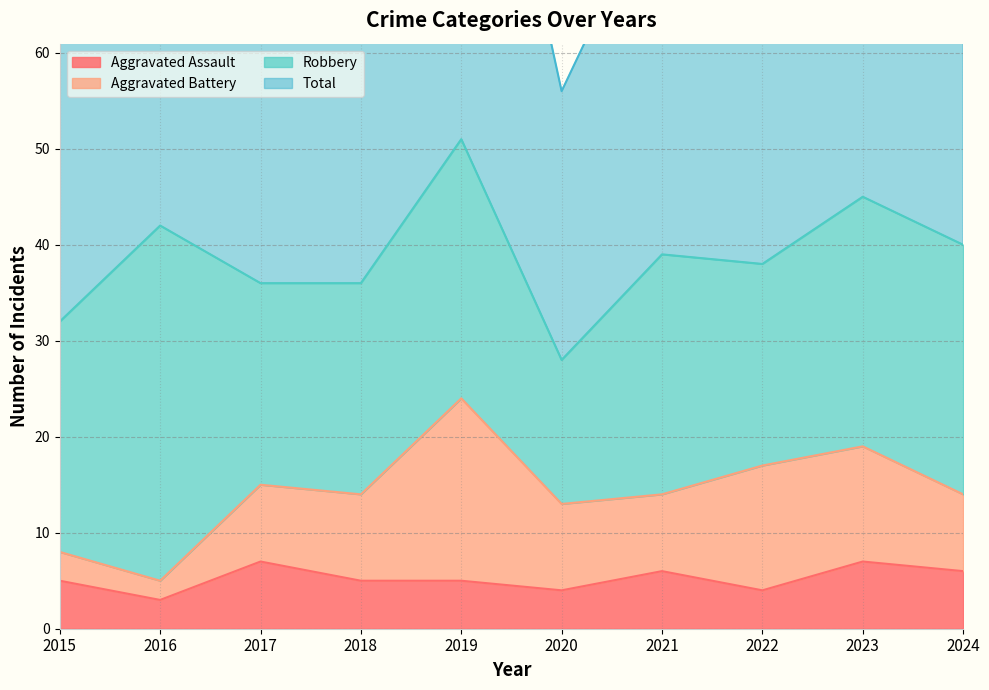

Between 2015 and 2018, which is larger?

2015